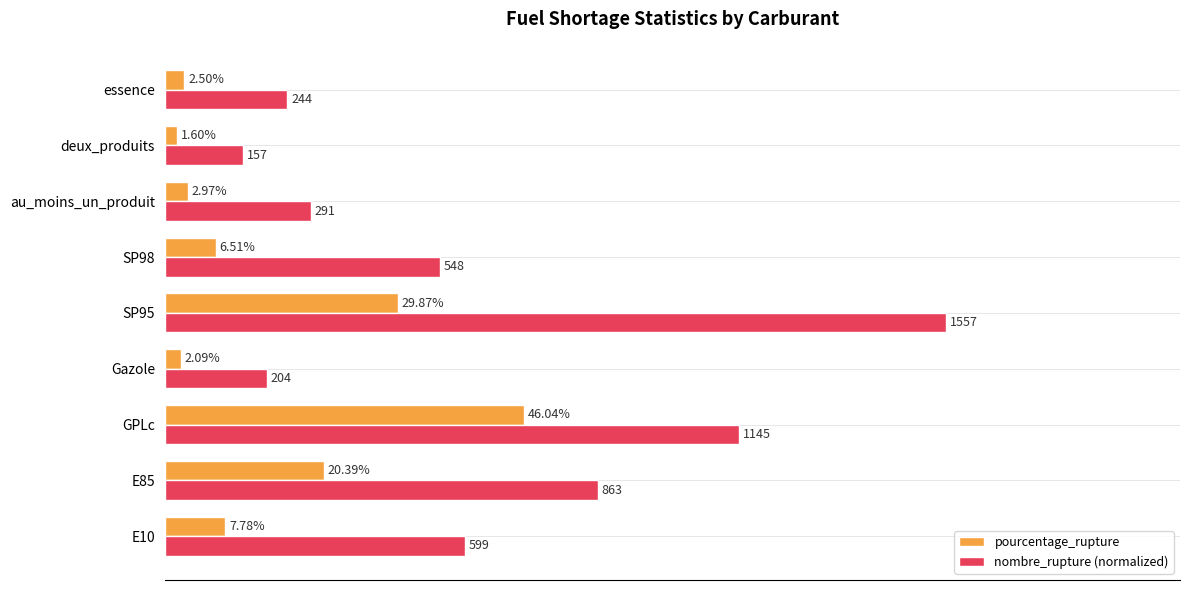

Rank the categories by nombre_rupture (normalized) value from lowest to highest.

deux_produits, Gazole, essence, au_moins_un_produit, SP98, E10, E85, GPLc, SP95